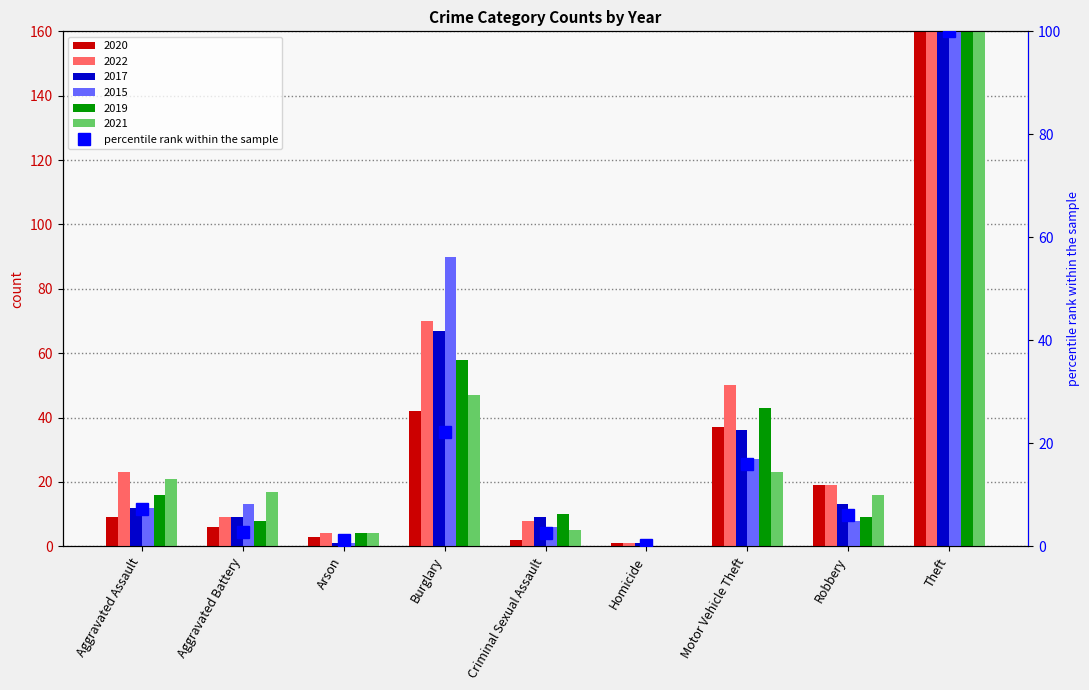

How many data points are above 6?

5